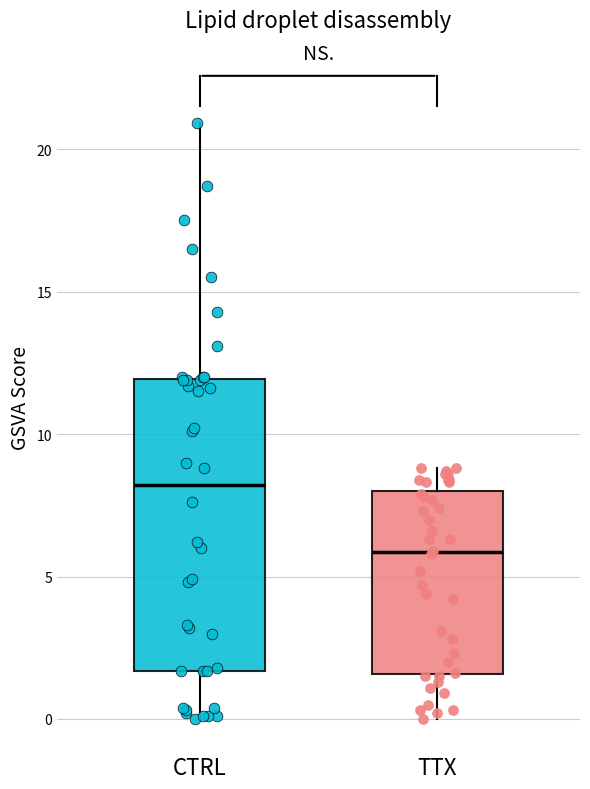

Reading left to right, read every box against the y-axis: the position of its median line, the range the box covers, and the ends of its whiskers. The values are not printed on the chart, so give them approximately, as read against the axis.

CTRL: median 8.0, box 1.5 to 12.0, whiskers 0.0 to 21.0
TTX: median 6.0, box 1.5 to 8.0, whiskers 0.0 to 9.0